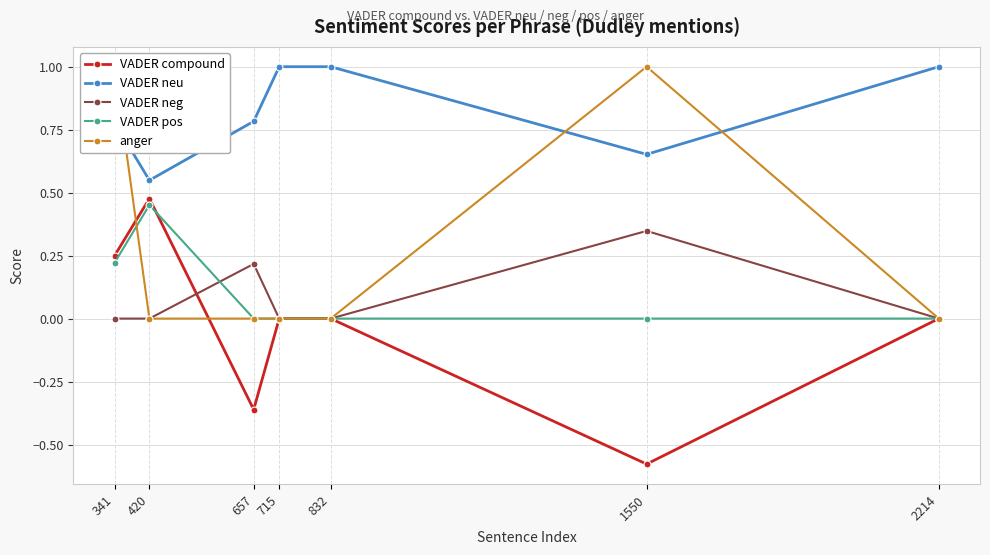

How many lines are shown in the chart?

5